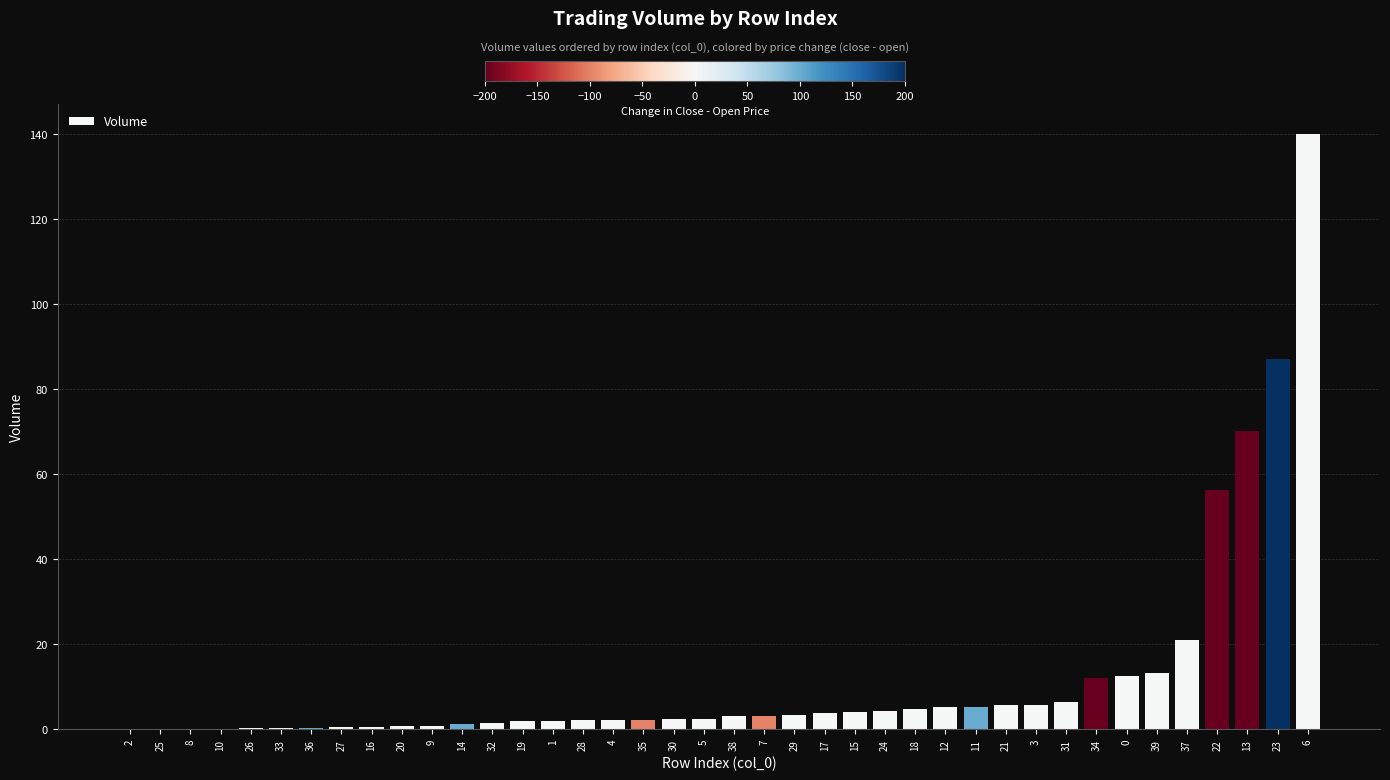

How many data points does each series have?

40